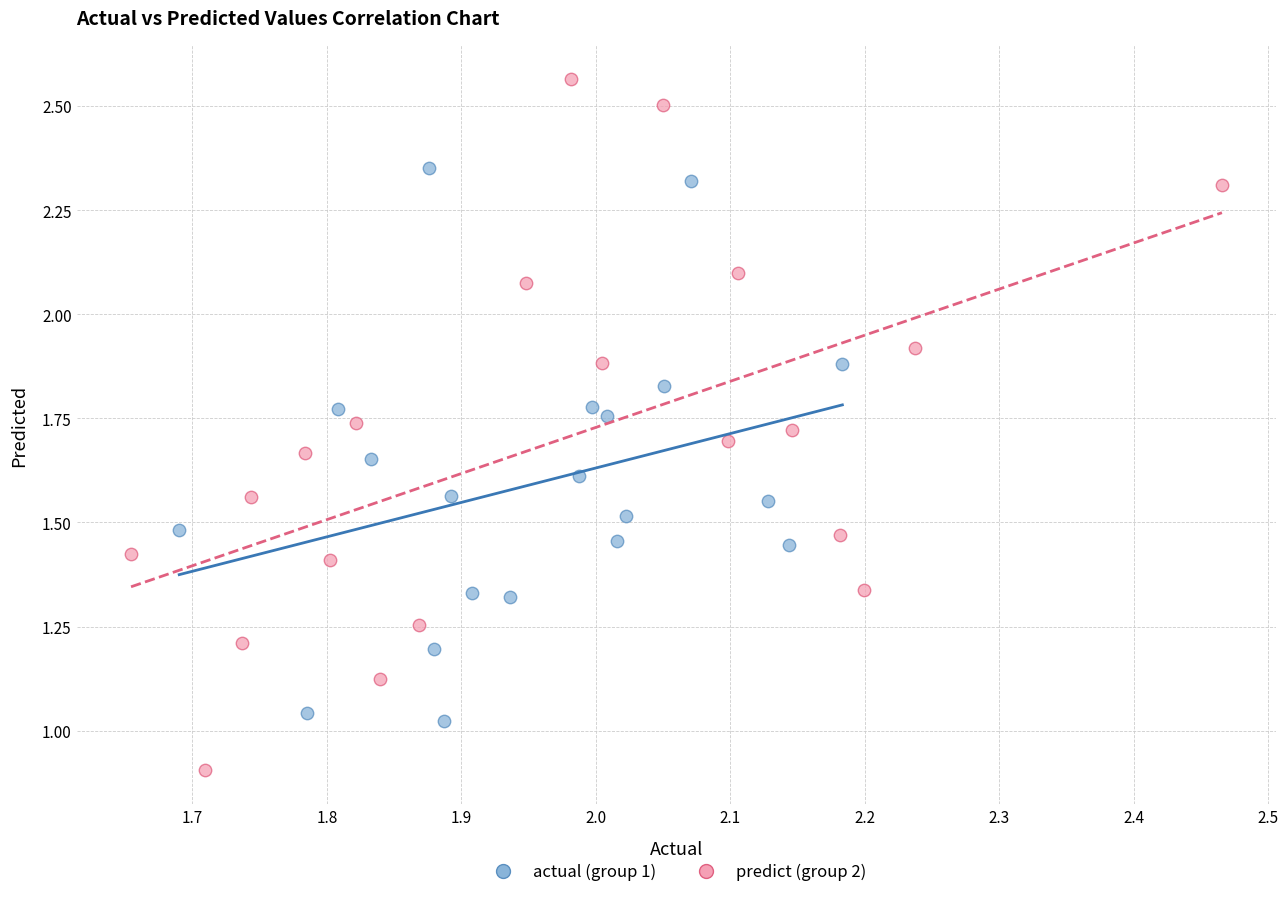

Which series has the widest spread of Y values?

predict (group 2)